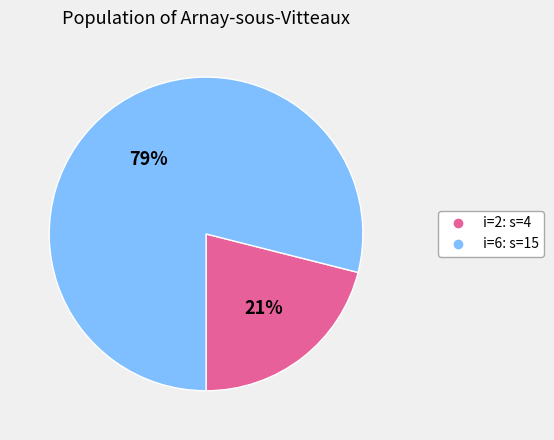

To the nearest percent, what is the average slice percentage?

50%